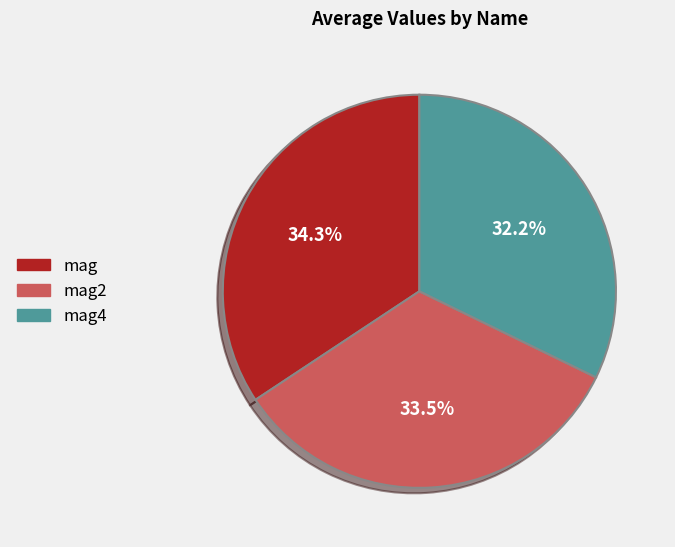

To the nearest percent, what is the average slice percentage?

33%